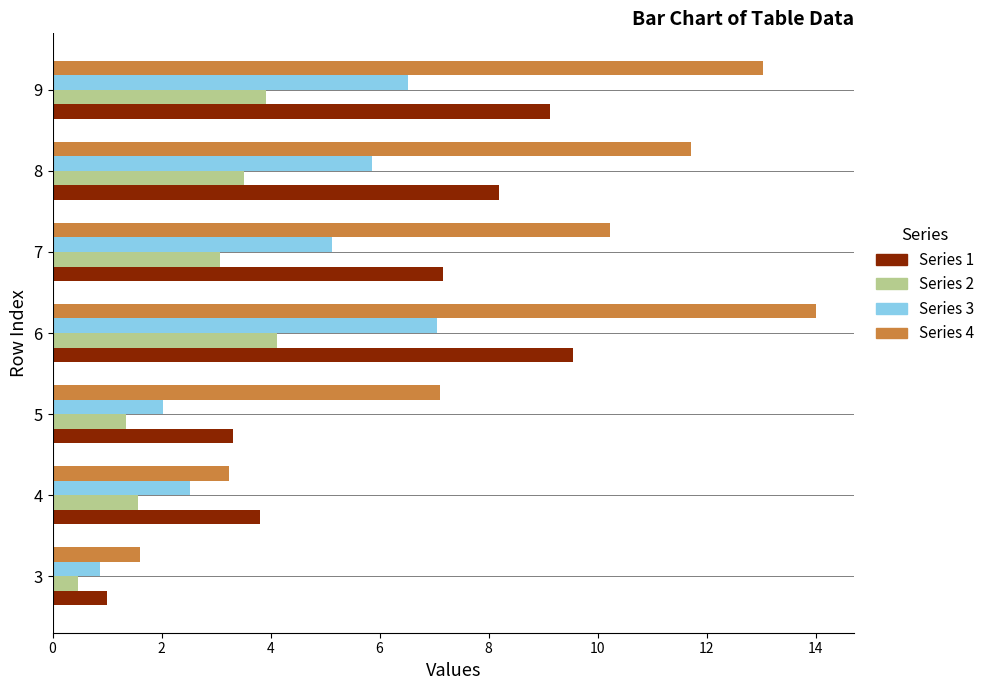

List the labels in order of Series 1 value, smallest first.

3, 5, 4, 7, 8, 9, 6